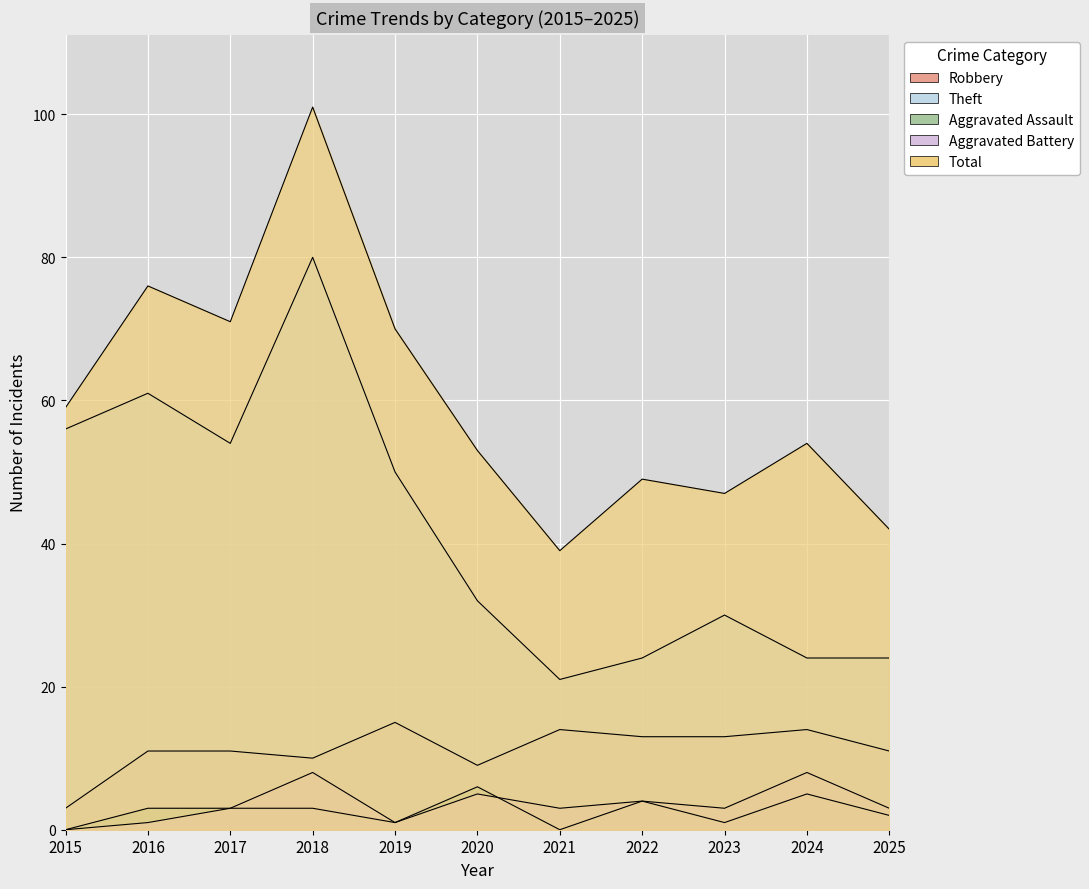

How many series are shown in this chart?

5